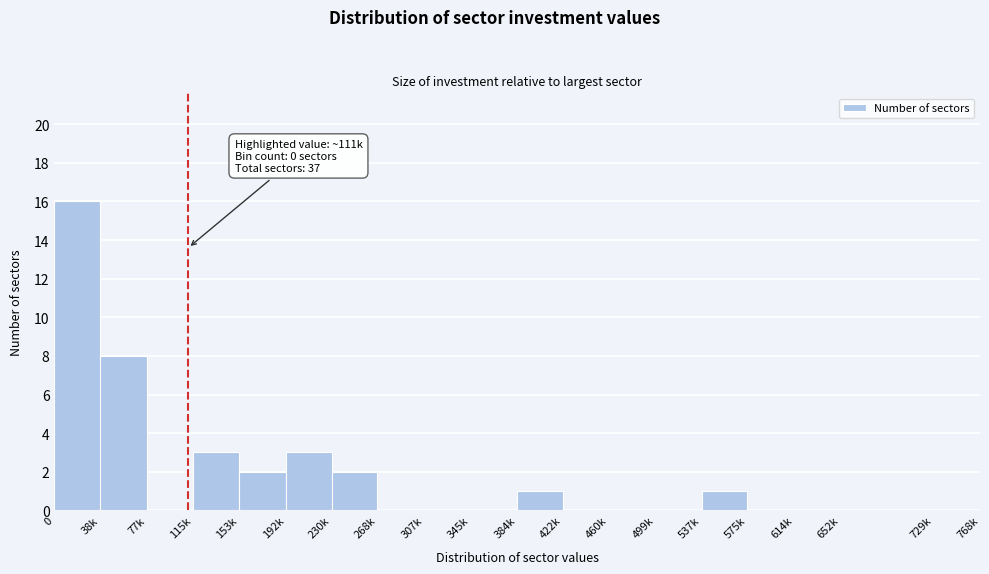

Reading right to left, what are all the values shown in this chart?

729k=0	652k=0	614k=0	575k=0	537k=1	499k=0	460k=0	422k=0	384k=1	345k=0	307k=0	268k=0	230k=2	192k=3	153k=2	115k=3	77k=0	38k=8	0=16